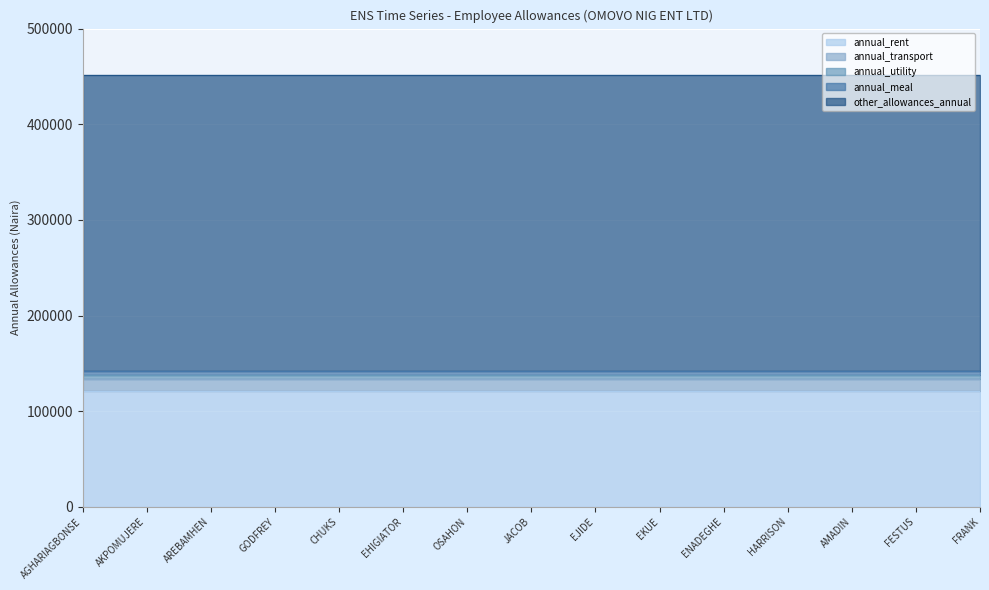

True or false: annual_meal has a value of 4166 at EKUE.

True